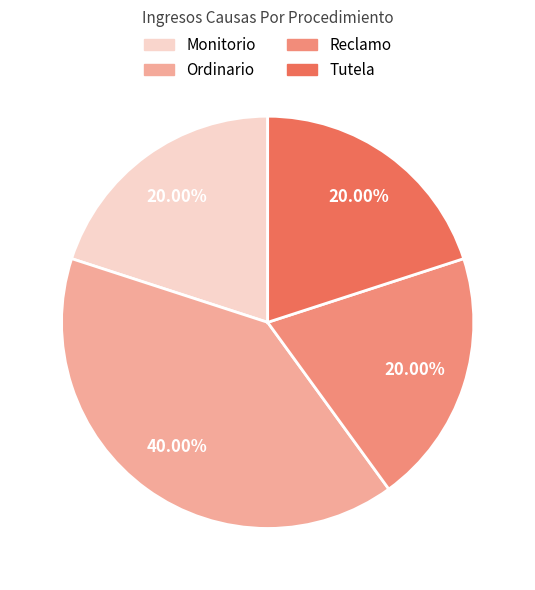

Is it true that Reclamo is 20% of the pie?

True